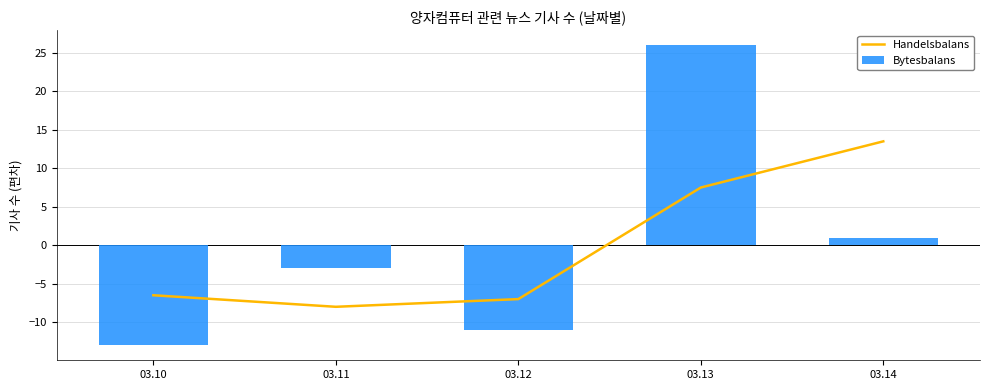

How many series are shown in this chart?

2